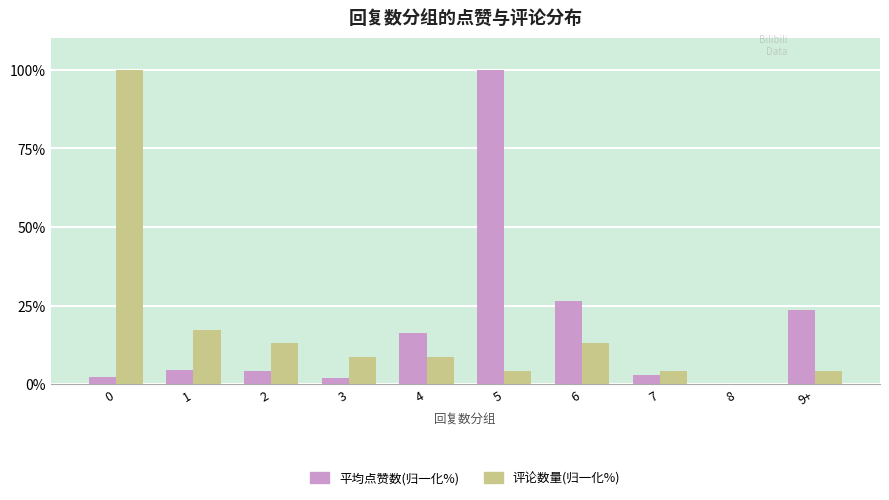

How many values in 平均点赞数(归一化%) are above zero?

9